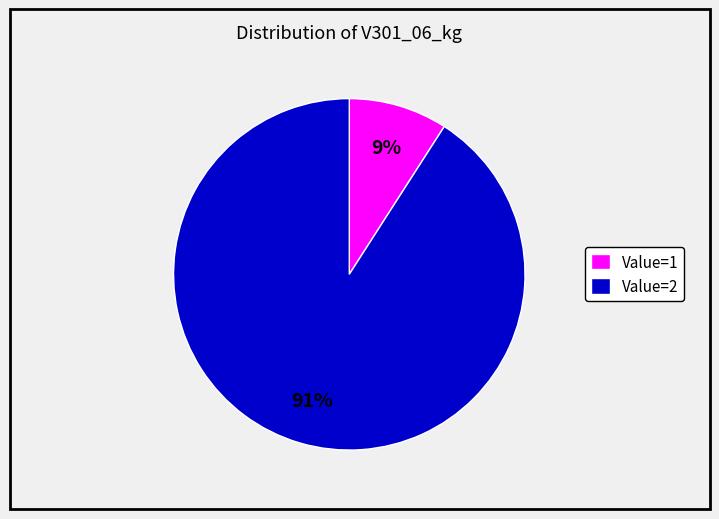

How many slices are in this pie chart?

2